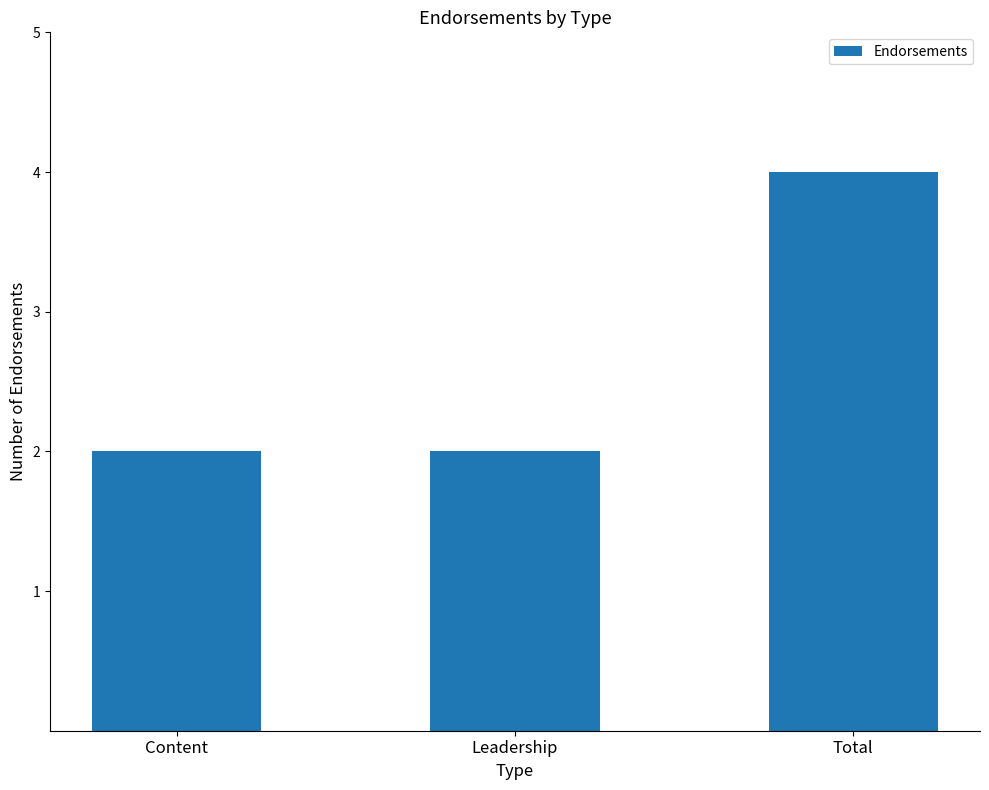

Which has a higher value, Leadership or Total?

Total